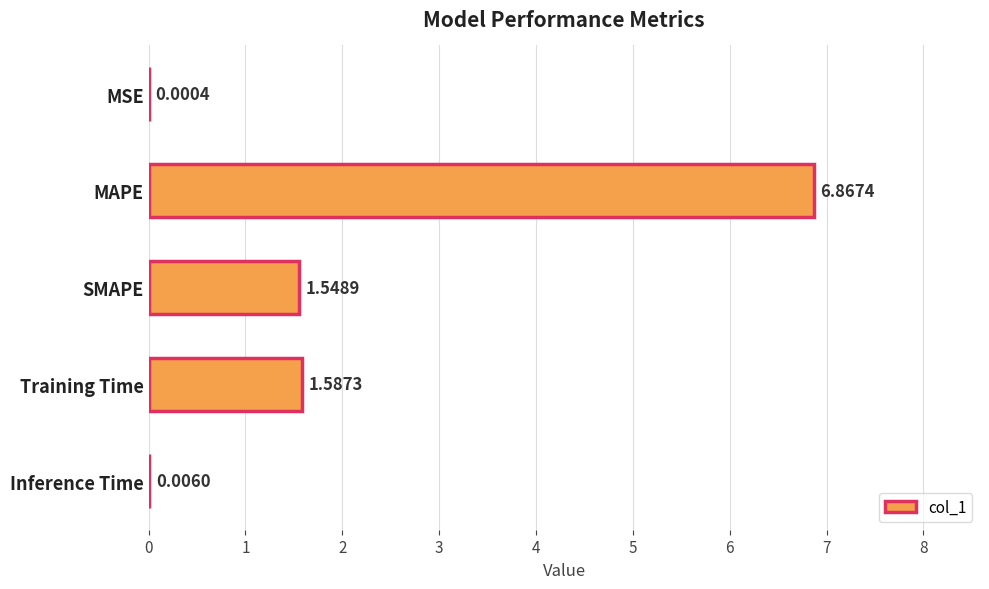

At which category does the chart reach its peak across all series?

MAPE